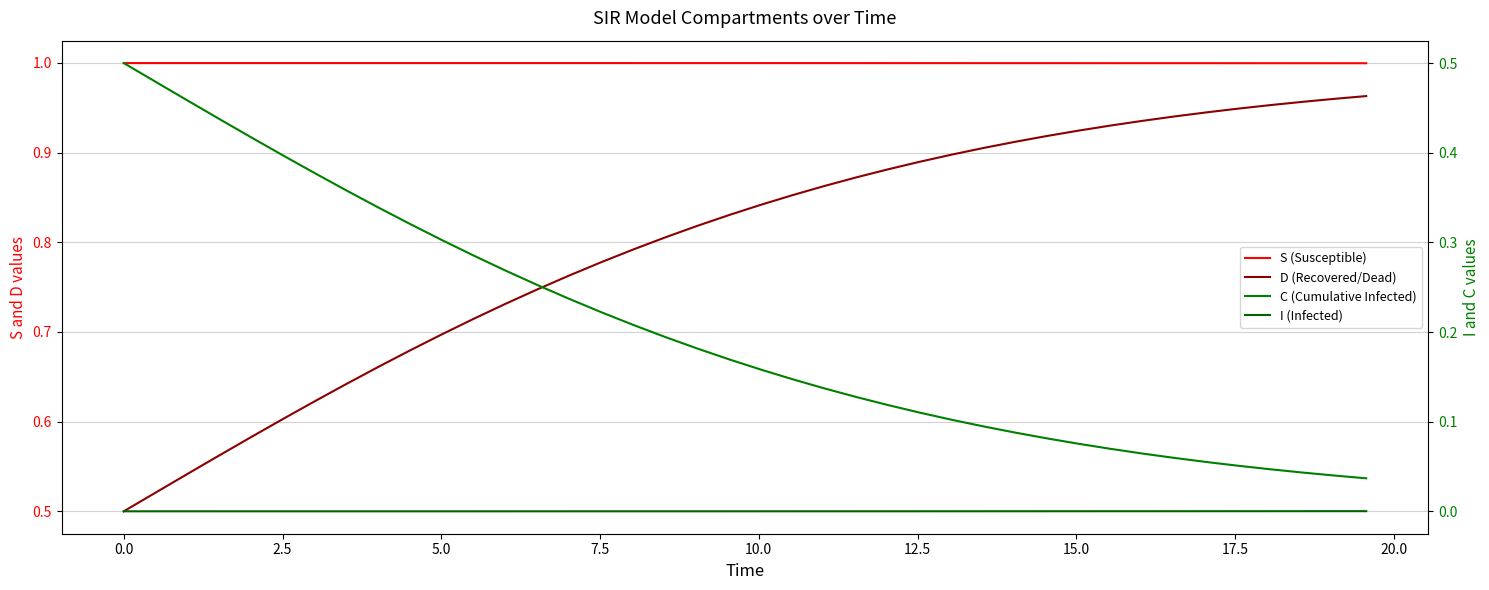

Rank the series by their maximum value, from highest to lowest.

S (Susceptible), D (Recovered/Dead), C (Cumulative Infected), I (Infected)